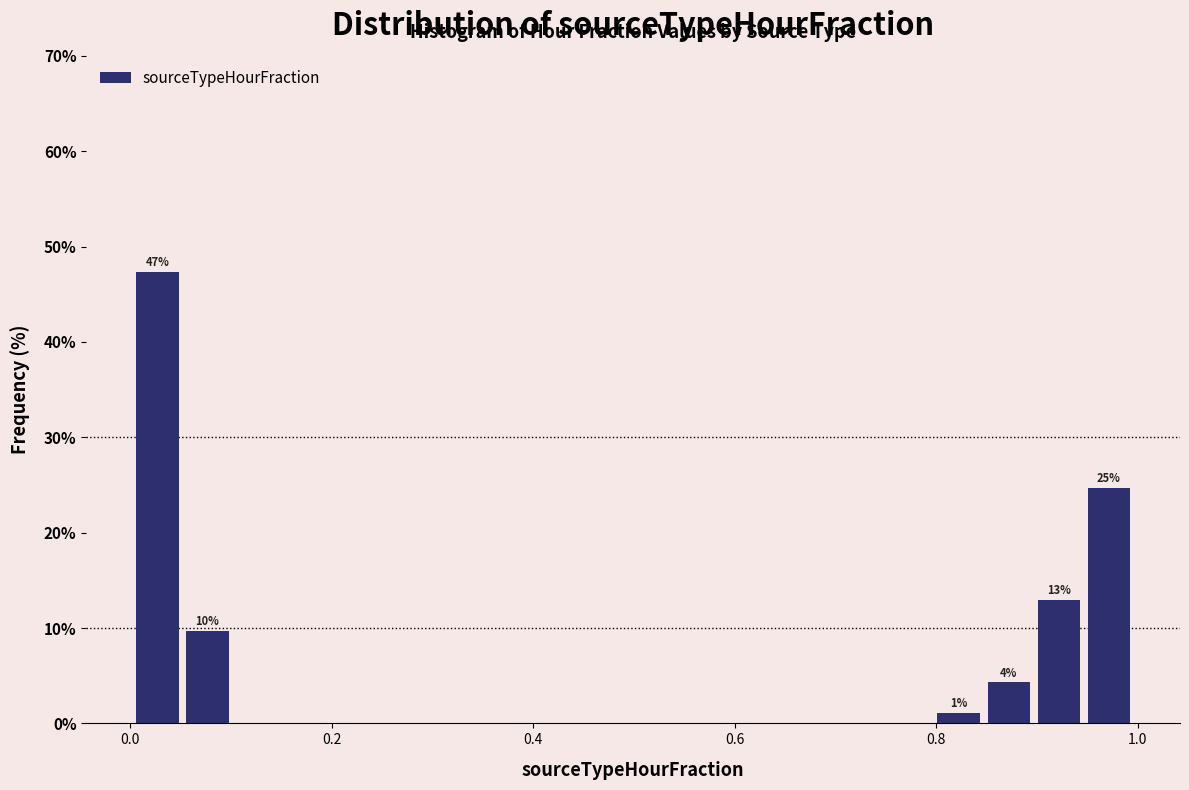

Read against the x-axis, roughly where is the centre of the tallest bar?

0.02